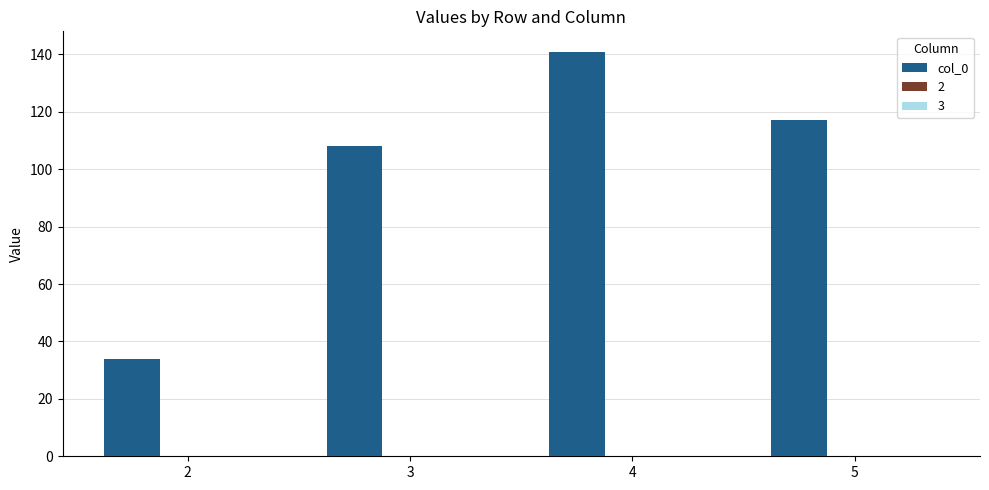

List the labels in order of value, largest first.

4, 5, 3, 2